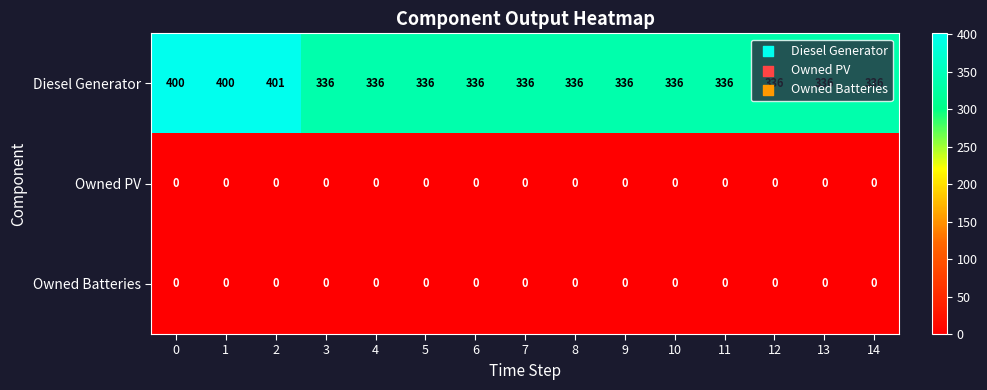

What is the difference between the Diesel Generator values at 12 and 1?

64